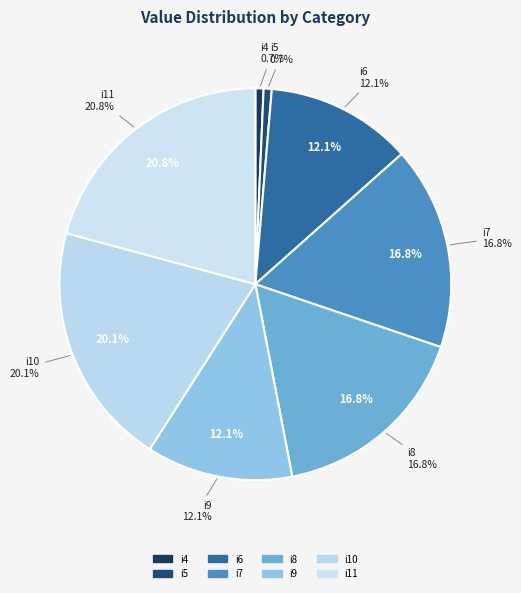

Count the number of slices in the pie.

8